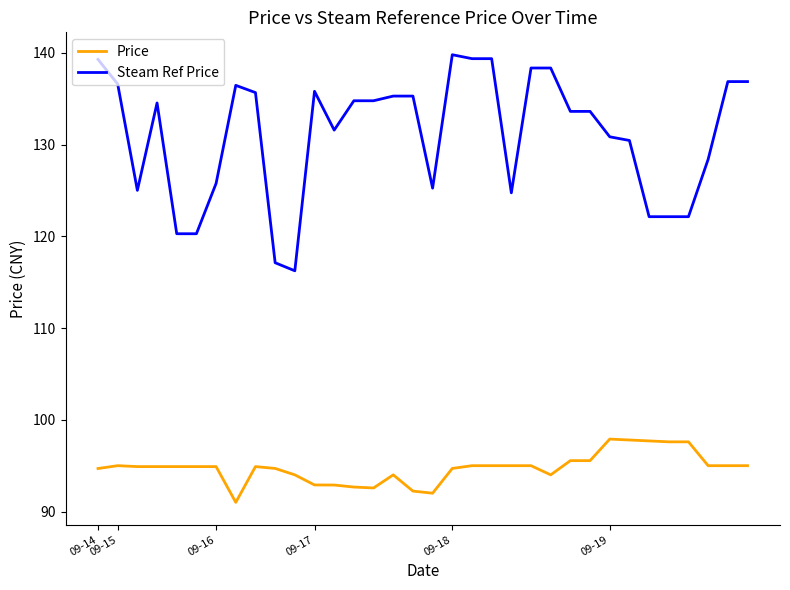

Which series has the largest range (max minus min)?

Steam Ref Price